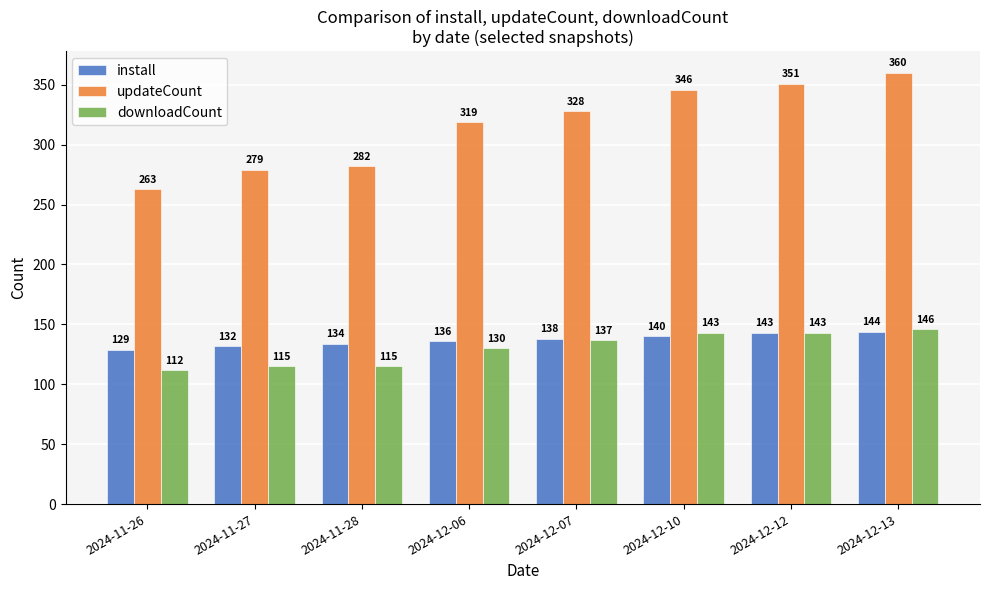

Does the chart contain stacked bars?

No